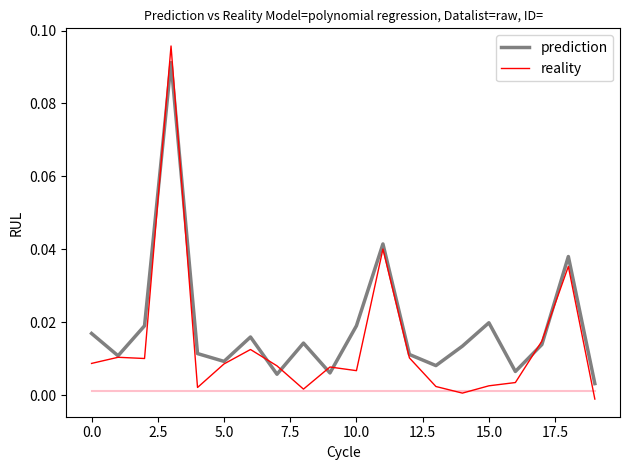

After their last crossing, which series has the higher values: reality or prediction?

prediction